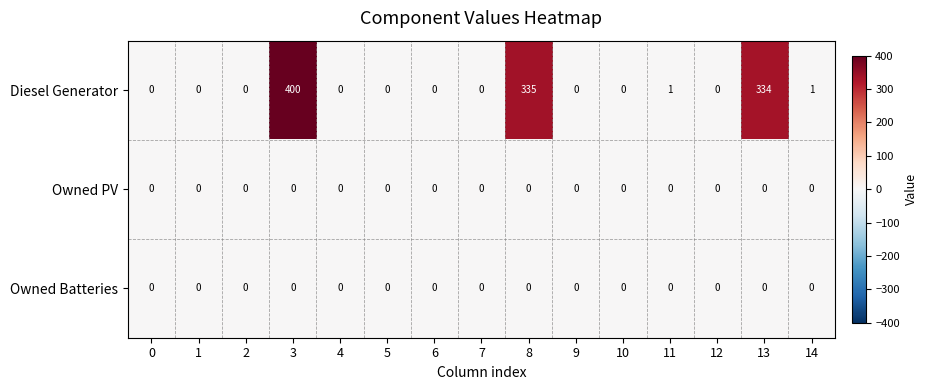

At which category is the sum across all series the highest?

3